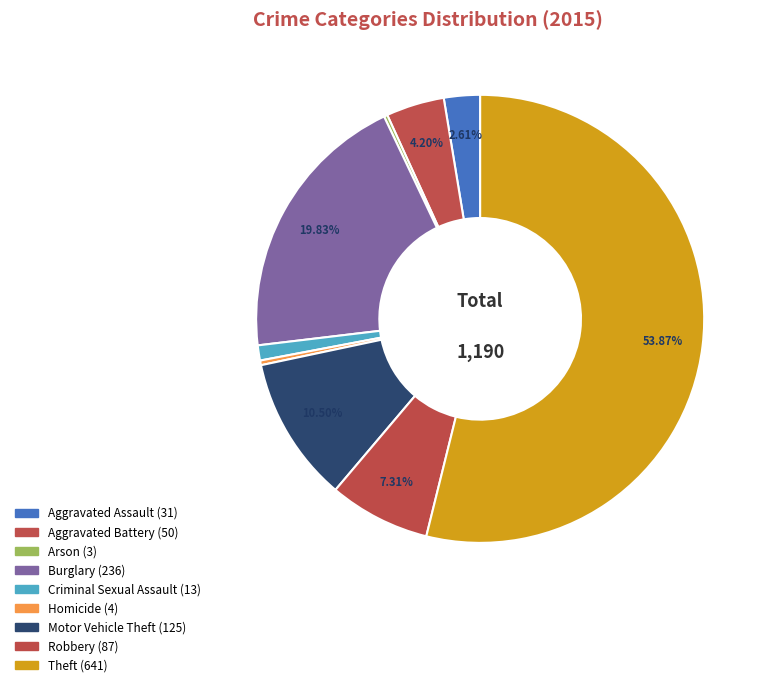

What is the total percentage of Homicide and Theft?

54.2%